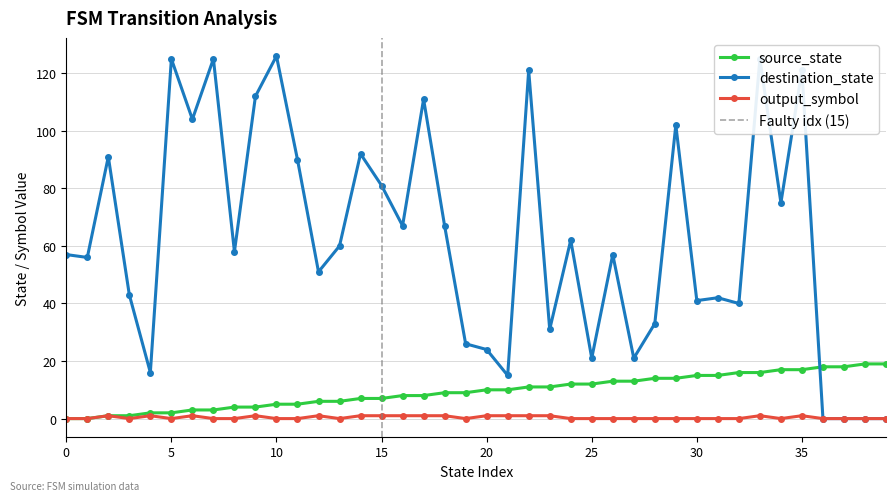

Reading left to right, list all the values displayed in this chart.

source_state: 0	0	1	1	2	2	3	3	4	4	5	5	6	6	7	7	8	8	9	9	10	10	11	11	12	12	13	13	14	14	15	15	16	16	17	17	18	18	19	19
destination_state: 57	56	91	43	16	125	104	125	58	112	126	90	51	60	92	81	67	111	67	26	24	15	121	31	62	21	57	21	33	102	41	42	40	125	75	121	0	0	0	0
output_symbol: 0	0	1	0	1	0	1	0	0	1	0	0	1	0	1	1	1	1	1	0	1	1	1	1	0	0	0	0	0	0	0	0	0	1	0	1	0	0	0	0